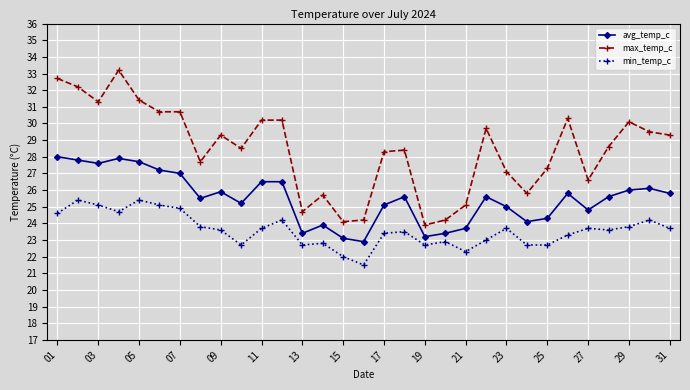

What is the greatest value displayed?

33.2